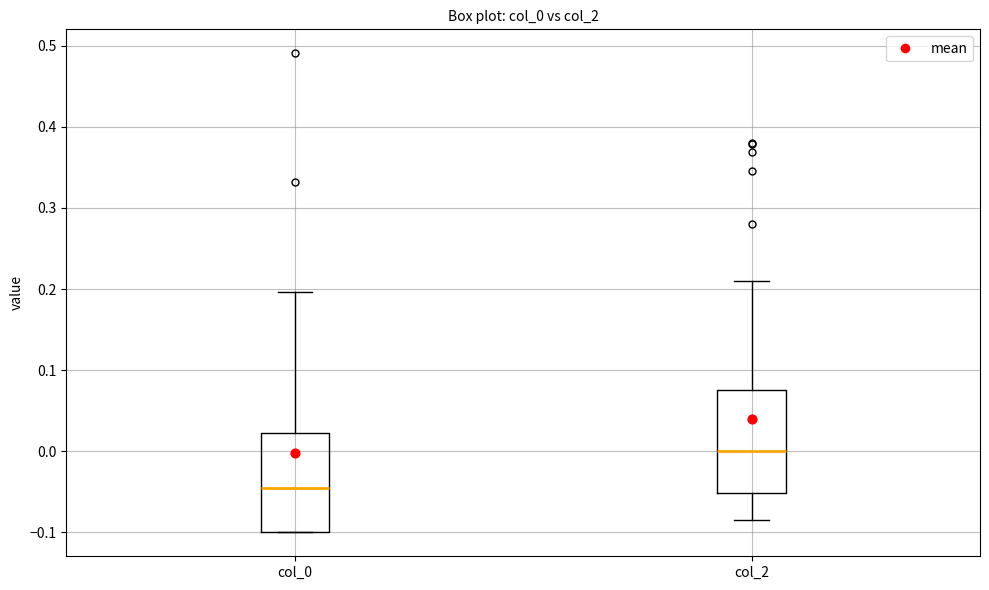

Reading left to right, transcribe this box plot: for each box, give where its median line is, the range the box spans, and where its two whiskers end, as read against the y-axis. The values are not printed on the chart, so give them approximately, as read against the axis.

col_0: median -0.05, box -0.10 to 0.02, whiskers -0.10 to 0.20
col_2: median 0.00, box -0.05 to 0.08, whiskers -0.08 to 0.21